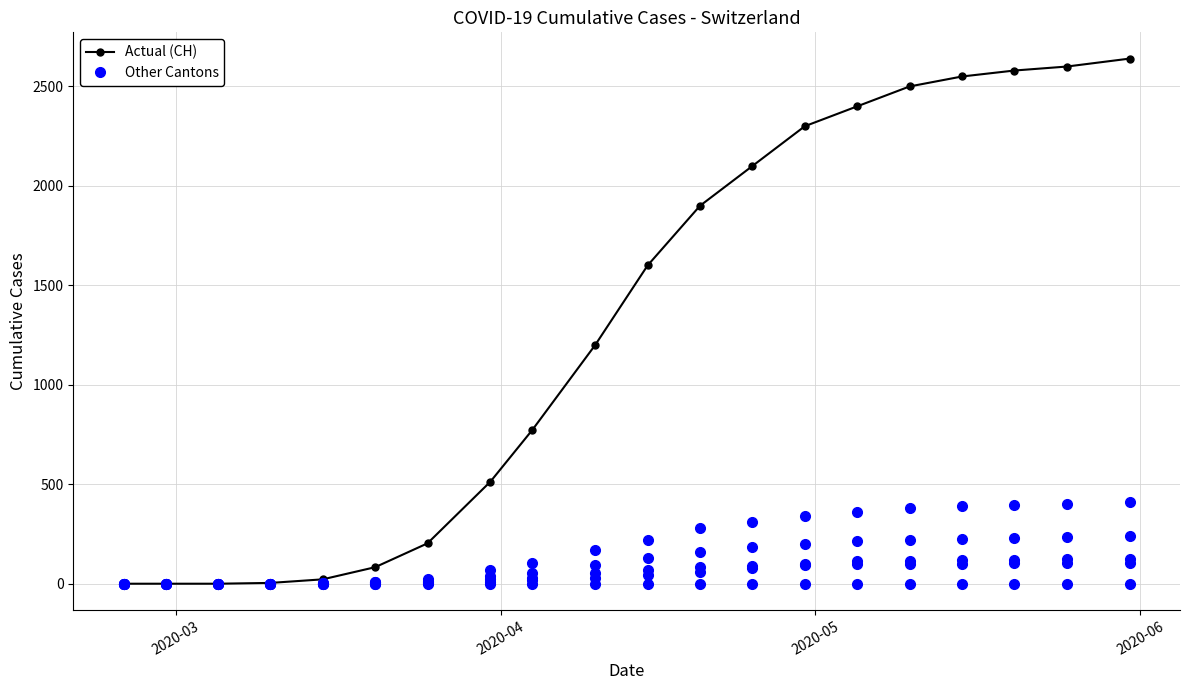

What is the greatest value displayed?

2640